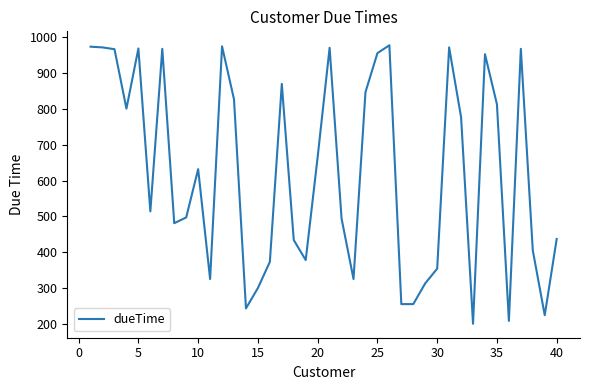

What is the greatest value displayed?

978